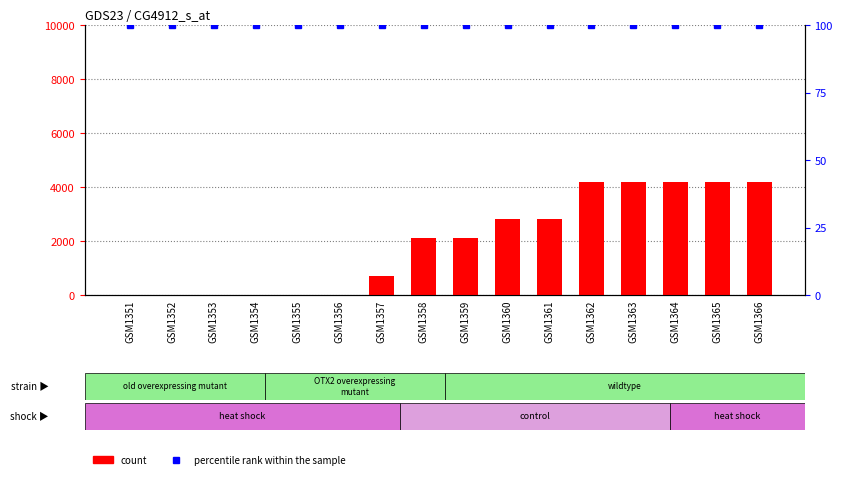

Which has a higher value, GSM1364 or GSM1352?

GSM1364